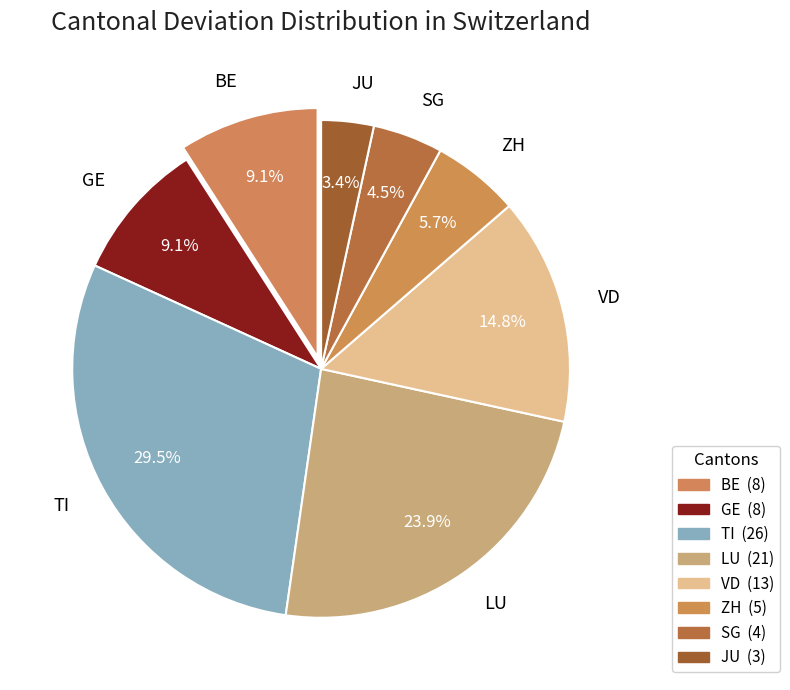

How many segments does this pie chart have?

8